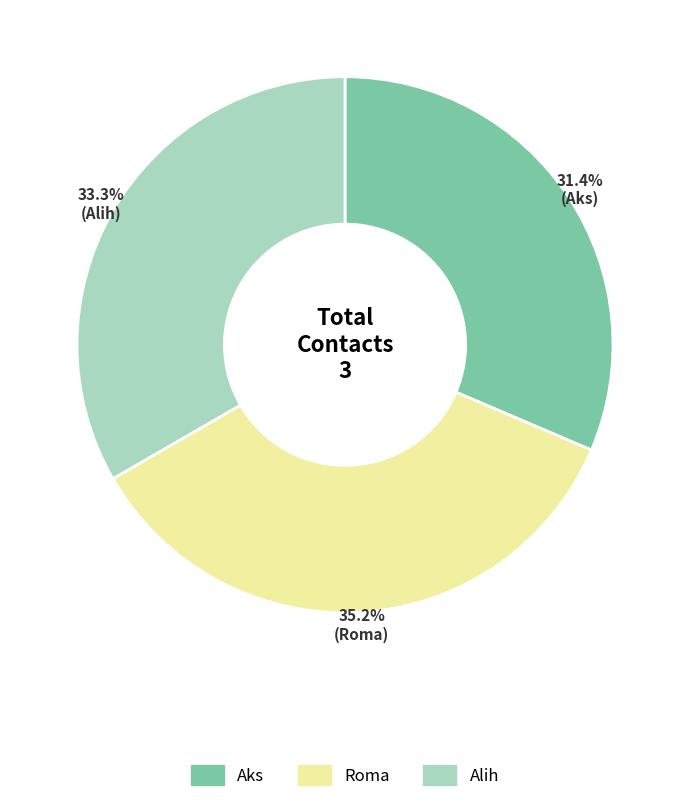

True or false: Aks accounts for 19% of the total.

False